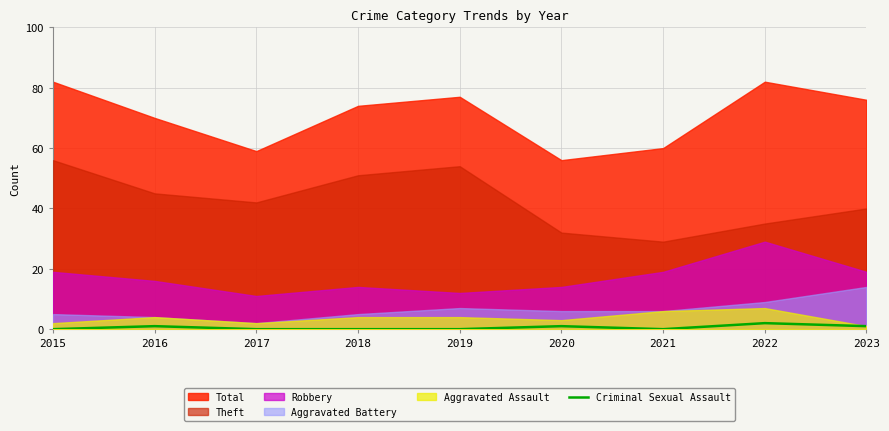

The Criminal Sexual Assault series shows 0 at 2017. True or false?

True